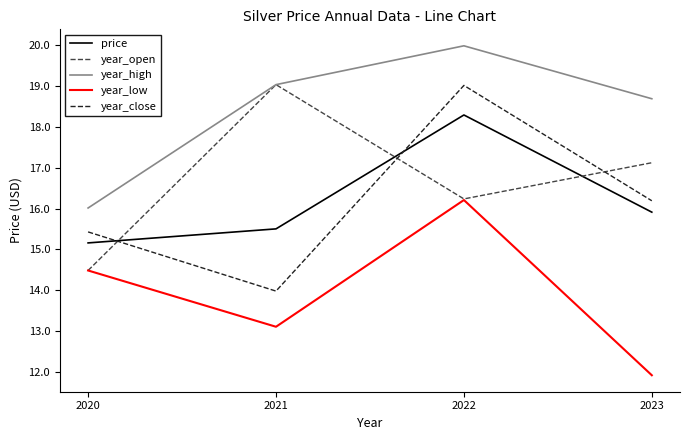

What is the difference between the year_open values at 2023 and 2021?

1.9